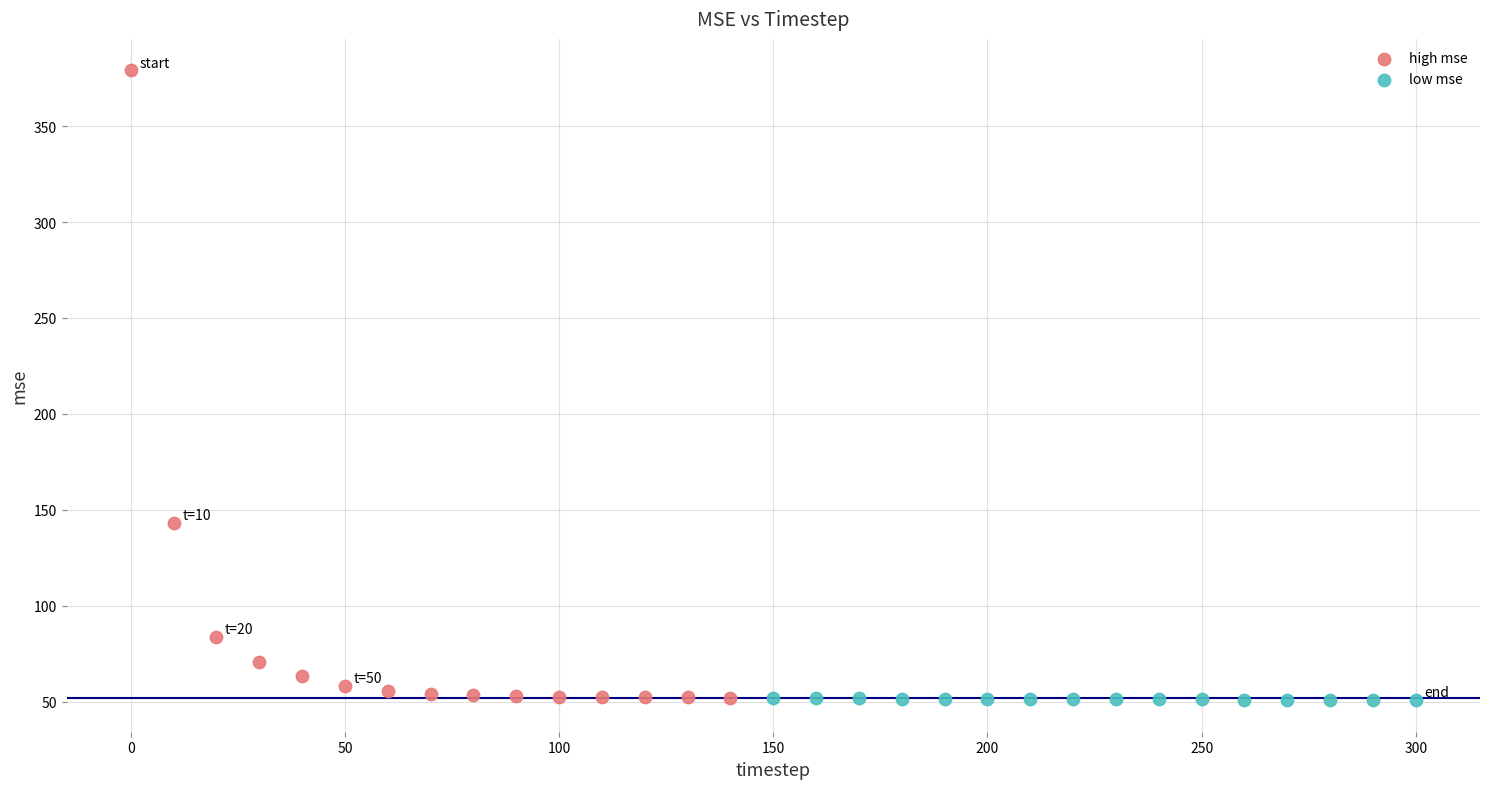

Which series has the largest Y range (max minus min)?

high mse